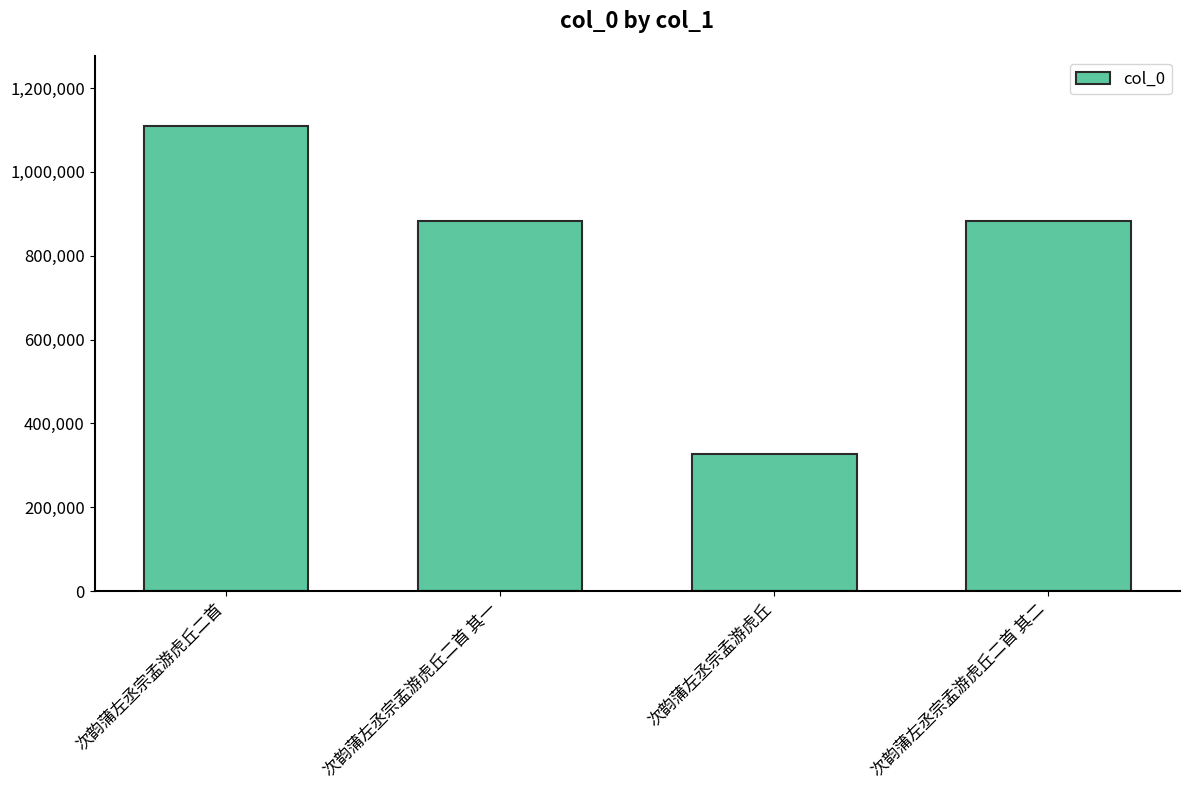

Which has a higher value, 次韵蒲左丞宗孟游虎丘二首 or 次韵蒲左丞宗孟游虎丘二首 其二?

次韵蒲左丞宗孟游虎丘二首